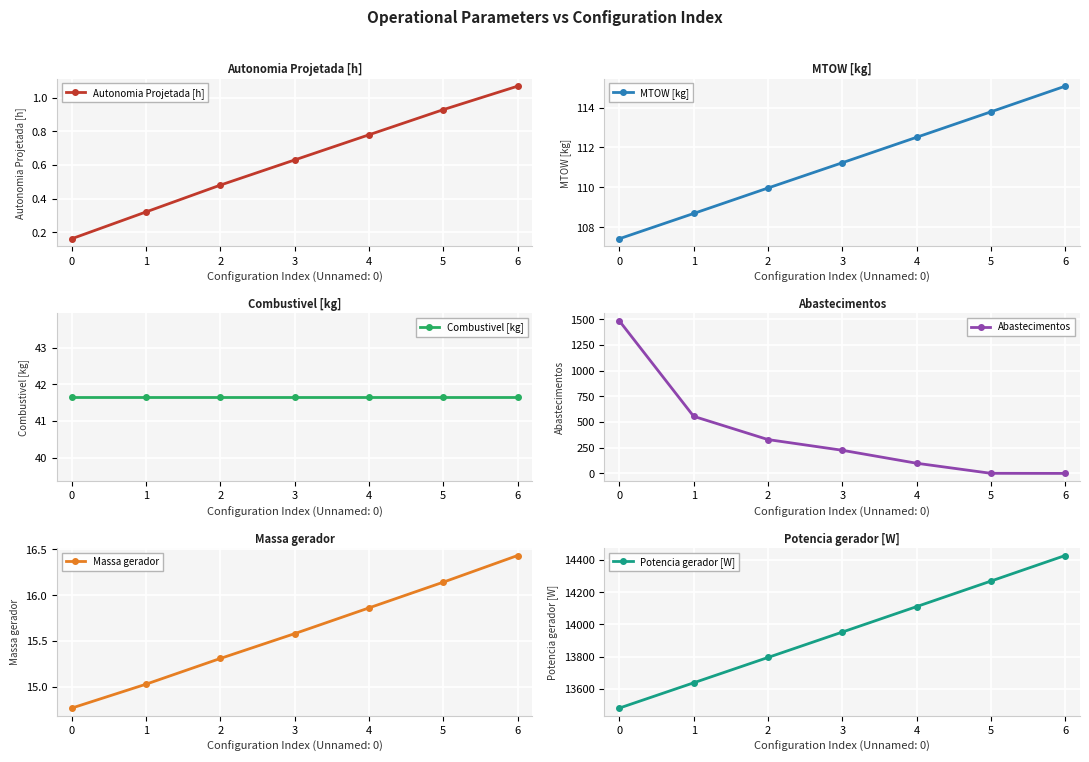

How many lines are shown in the chart?

6